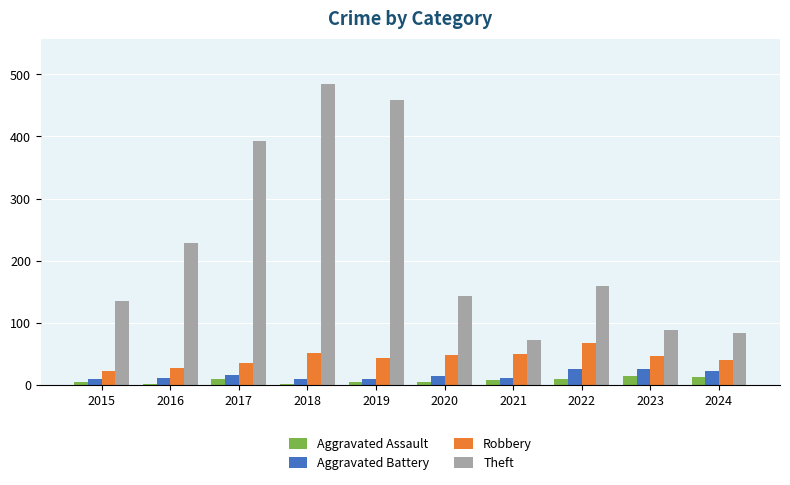

What is the maximum value shown in the chart?

485